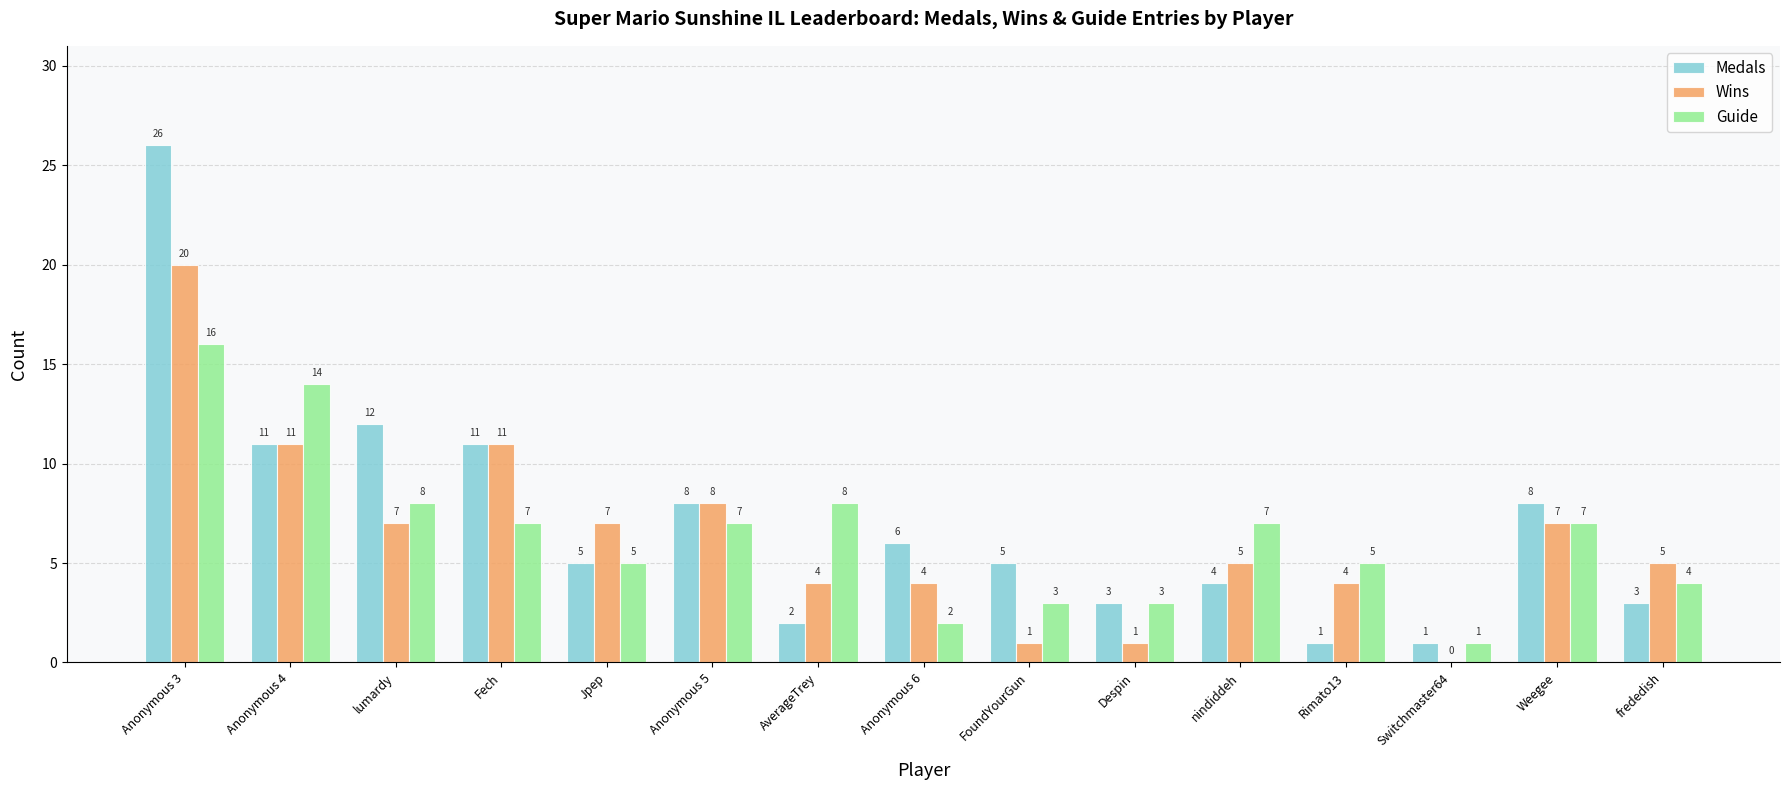

What is the sum of all Wins values?

95